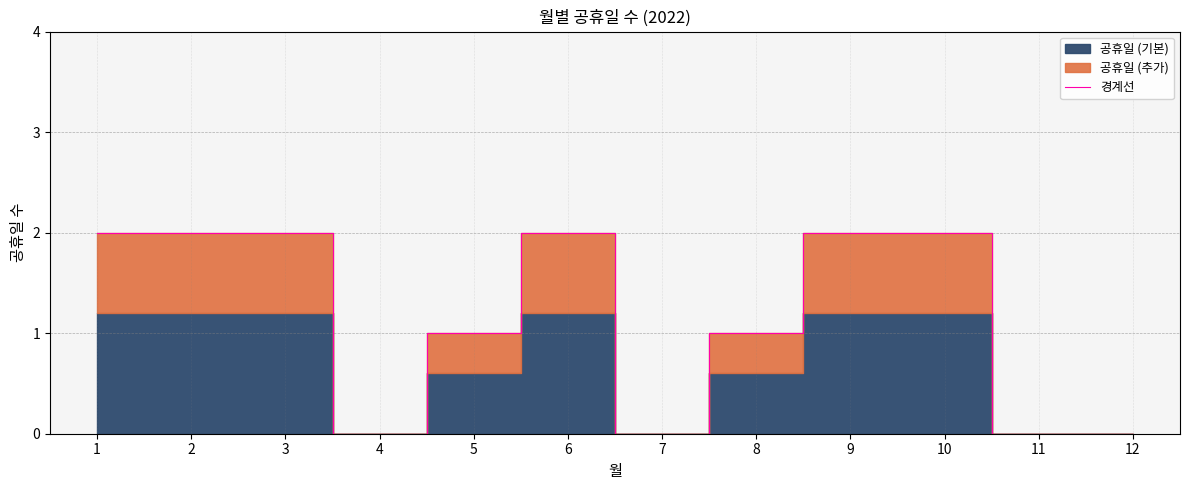

List the labels in order of value, smallest first.

4, 7, 11, 12, 5, 8, 1, 2, 3, 6, 9, 10